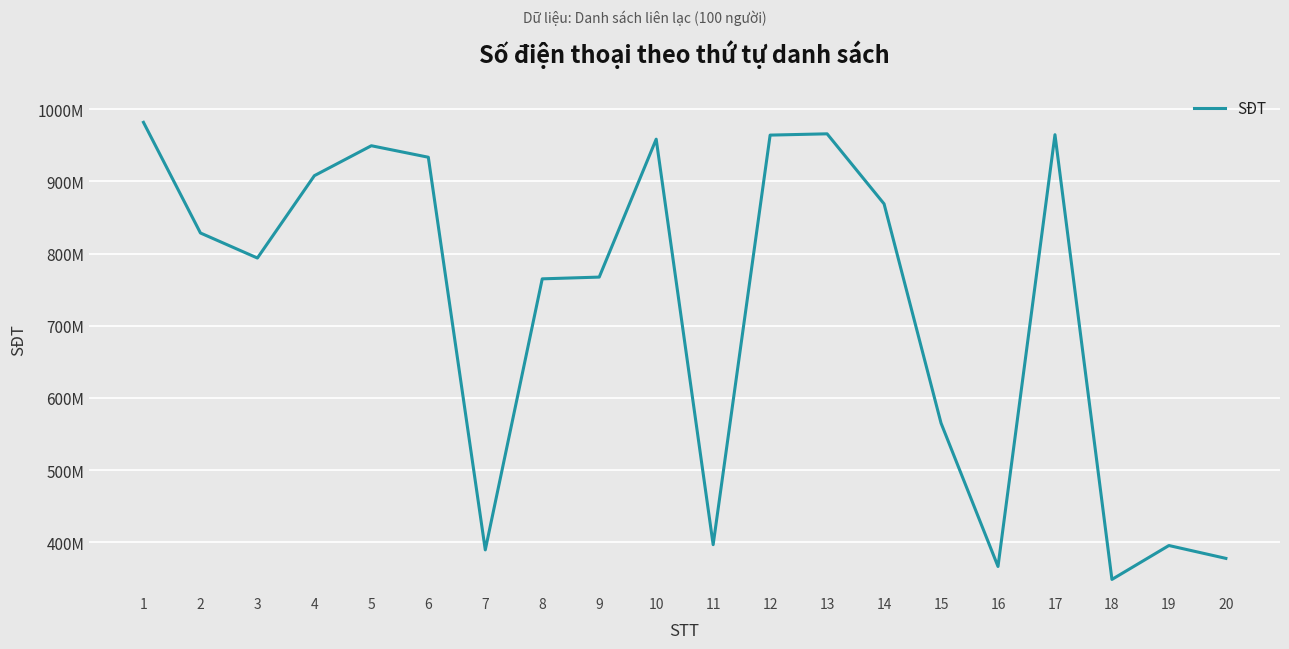

Is this an area chart (filled region under the line)?

No